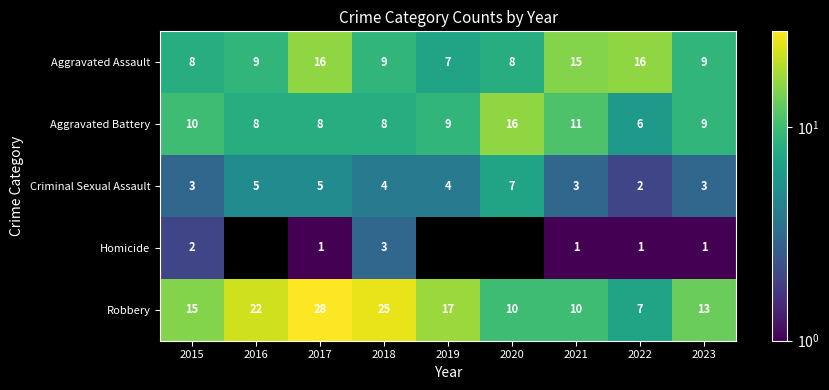

Is it true that Criminal Sexual Assault equals 6 at 2019?

False